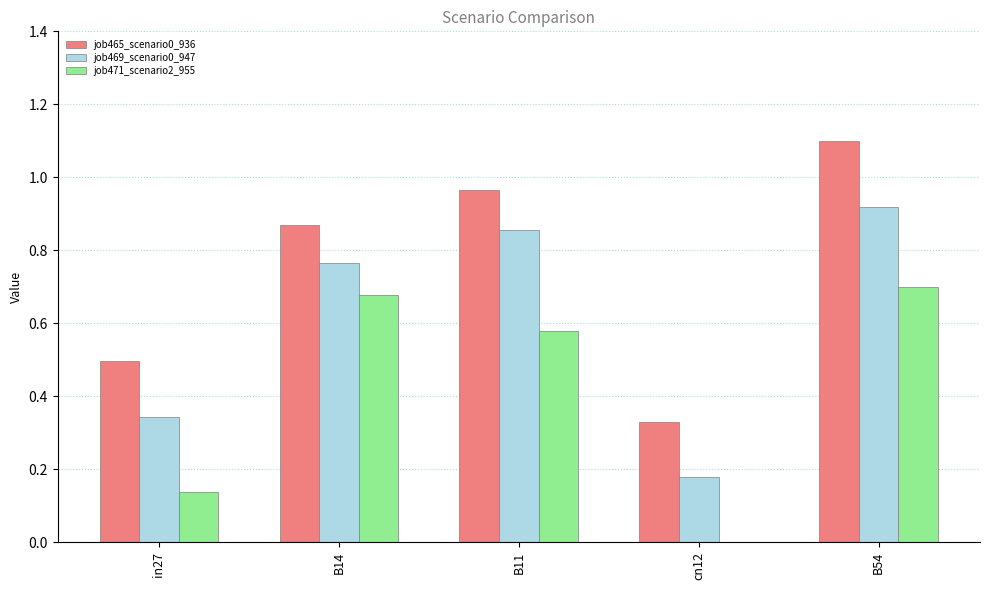

Which series changed the most between cn12 and B54?

job465_scenario0_936